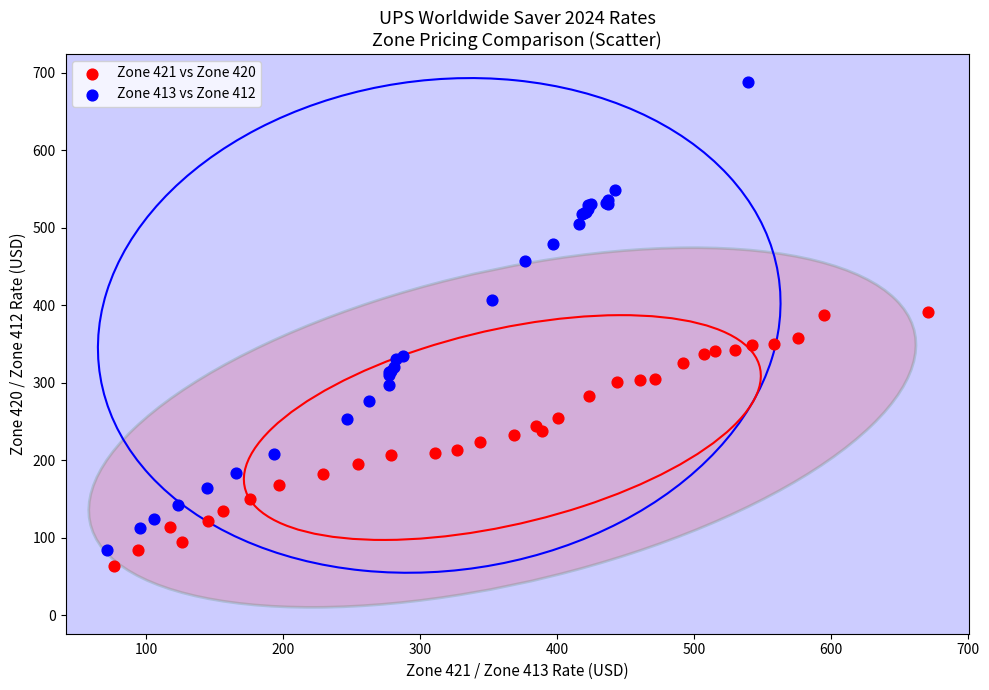

Which series reaches the maximum Y coordinate?

Zone 413 vs Zone 412